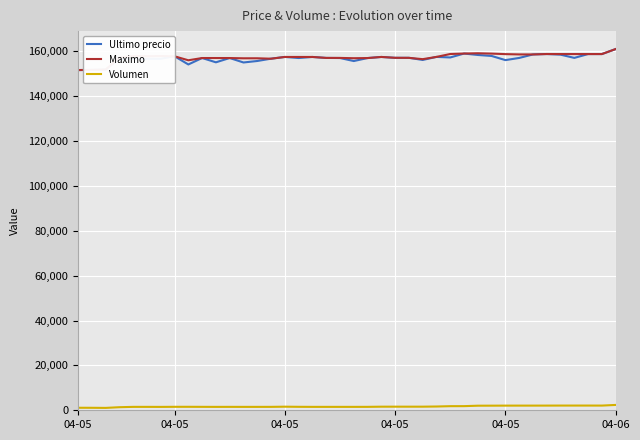

What is the maximum value shown in the chart?

161000.0